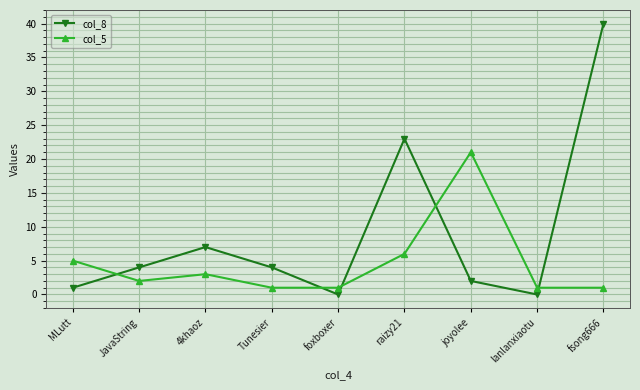

Reading left to right, extract all data points from this chart.

col_8: MLutt=1	JavaString=4	4khaoz=7	Tunesier=4	foxboxer=0	raizy21=23	joyolee=2	lanlanxiaotu=0	fsong666=40
col_5: MLutt=5	JavaString=2	4khaoz=3	Tunesier=1	foxboxer=1	raizy21=6	joyolee=21	lanlanxiaotu=1	fsong666=1